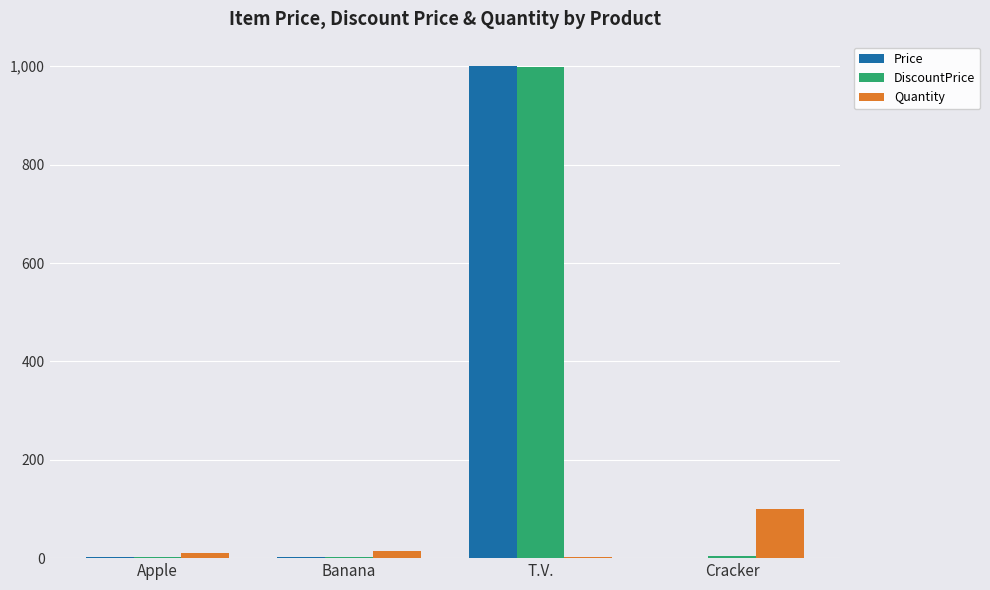

What is the sum of all Price values?

1004.0